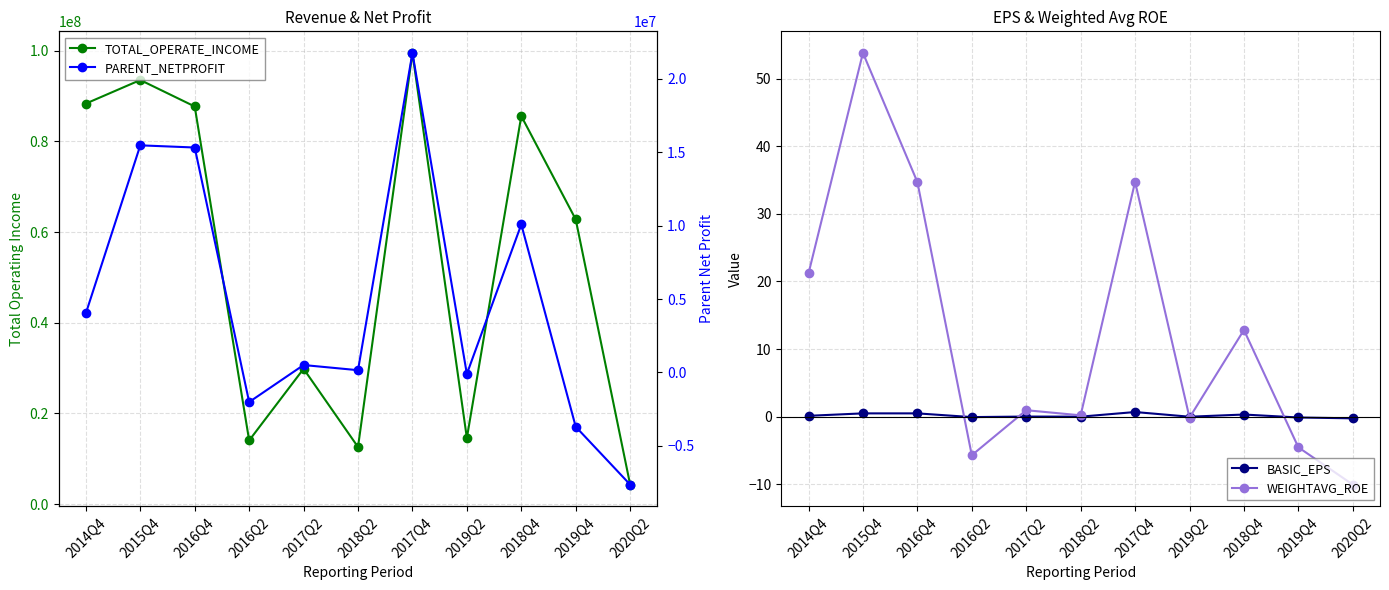

How many categories are shown in the chart?

11